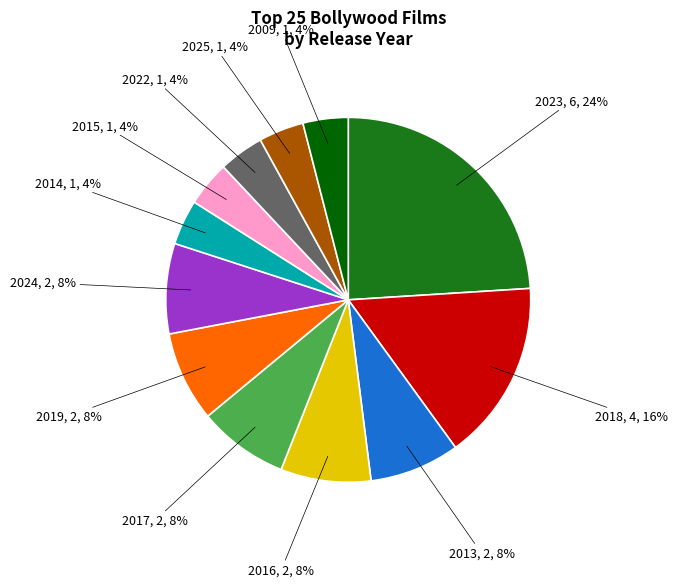

To the nearest percent, what is the average slice percentage?

8%